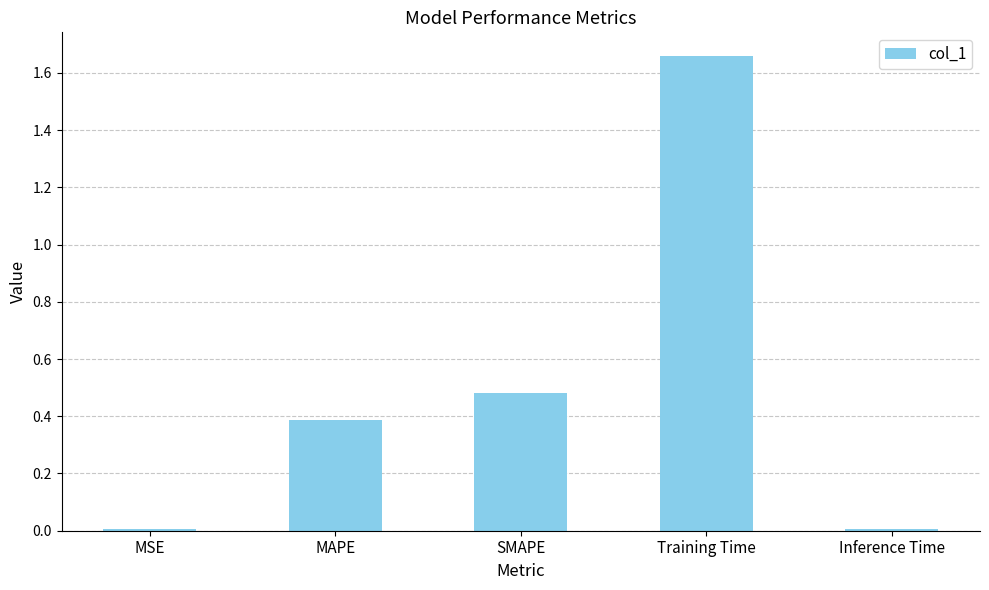

What is the label of the 1st bar from the right?

Inference Time